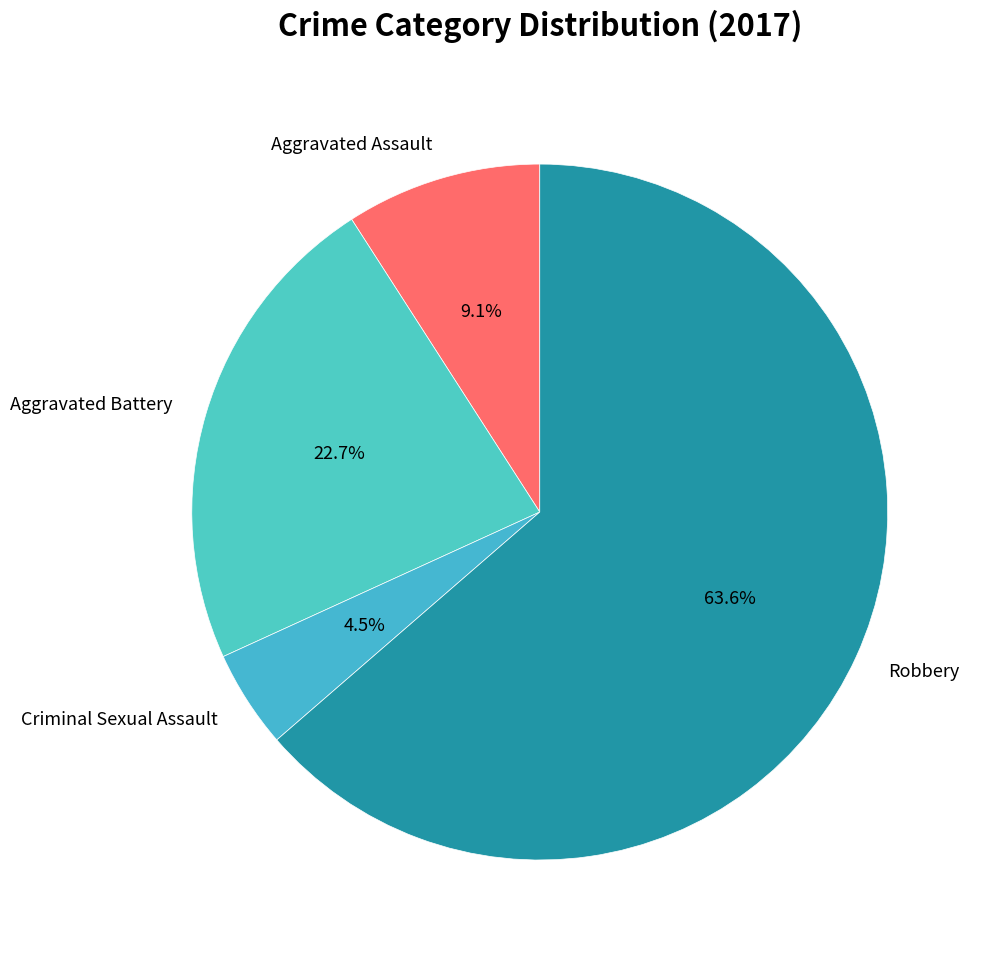

To the nearest percent, what portion does Aggravated Assault represent?

9%